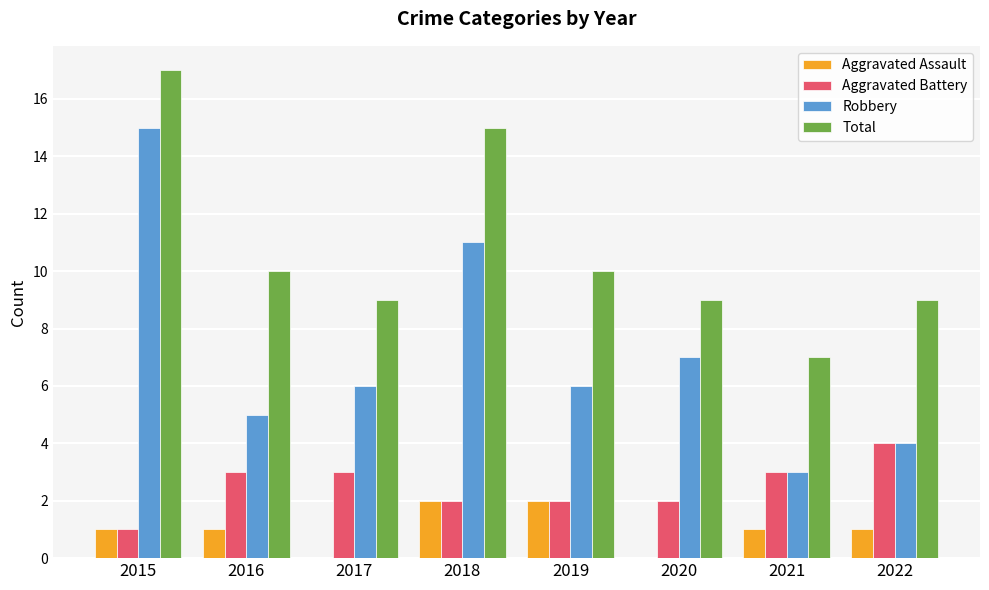

What is the sum of the Robbery values at 2016 and 2021?

8